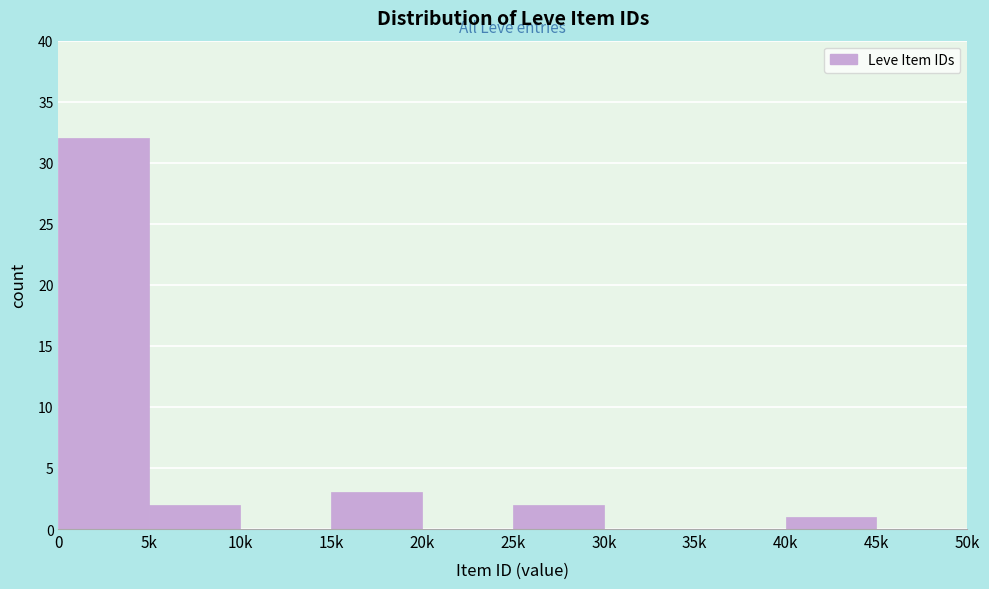

Reading left to right, transcribe all the data shown in this chart.

0=32	5k=2	10k=0	15k=3	20k=0	25k=2	30k=0	35k=0	40k=1	45k=0